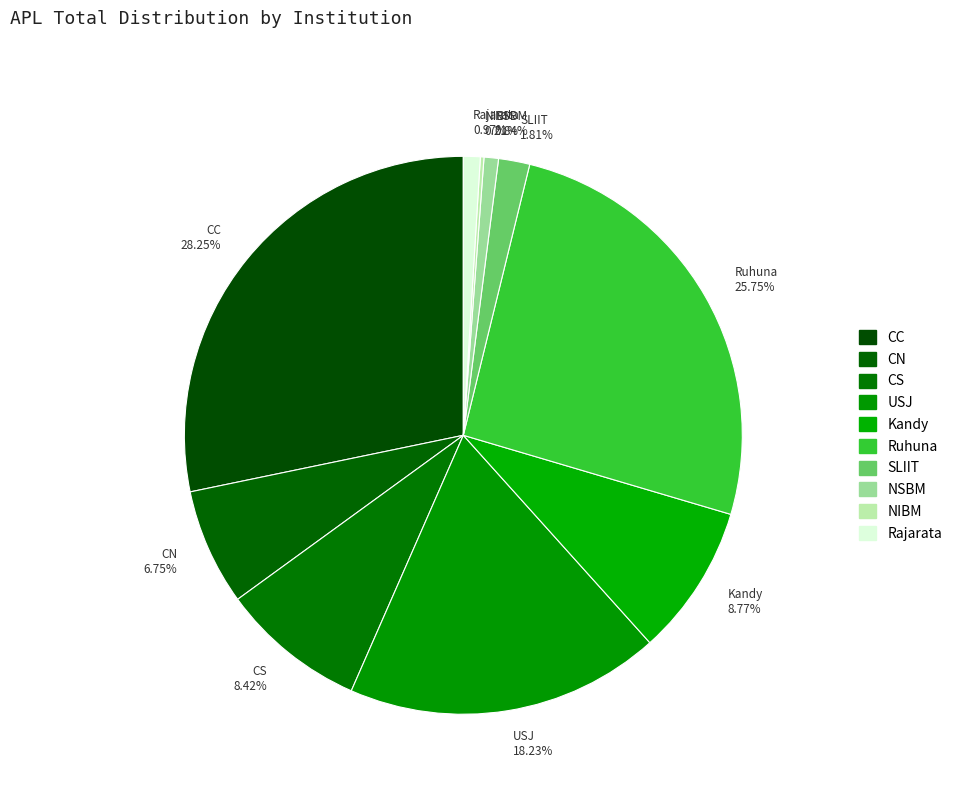

Combined, do USJ and NSBM account for over 50%?

No